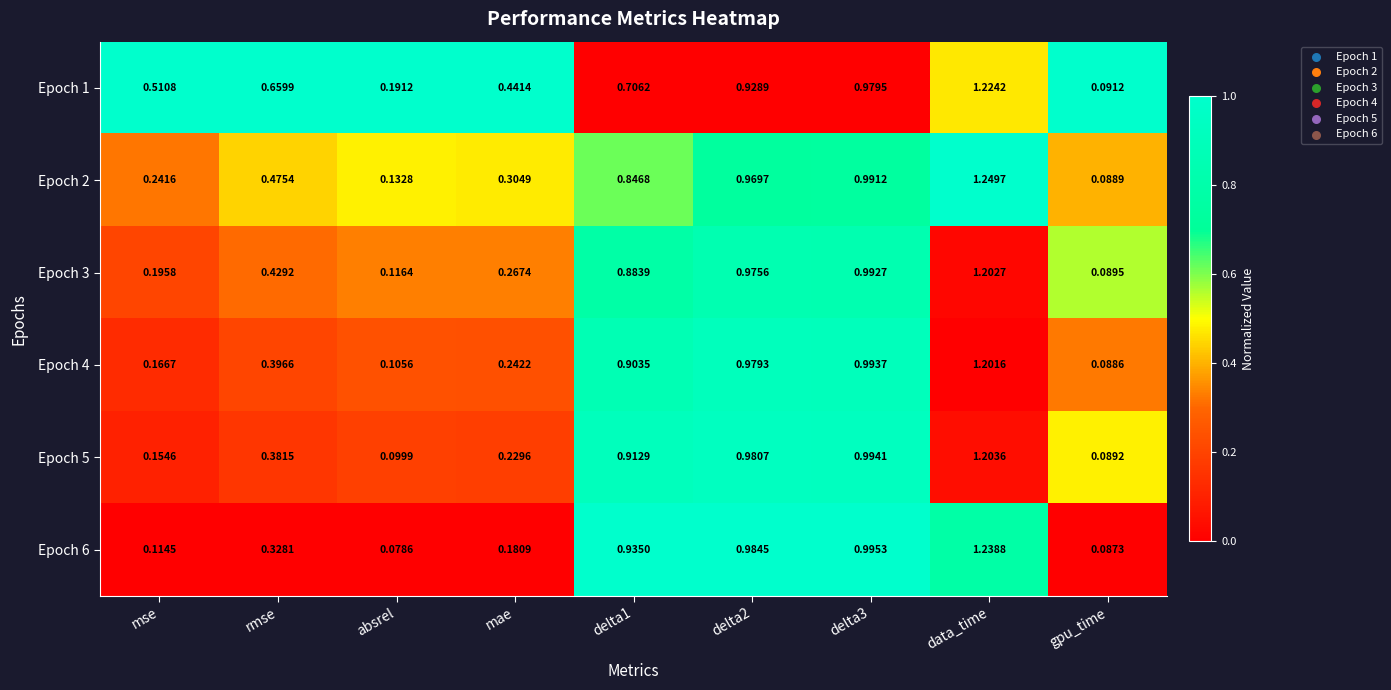

Count the number of data series in this chart.

6